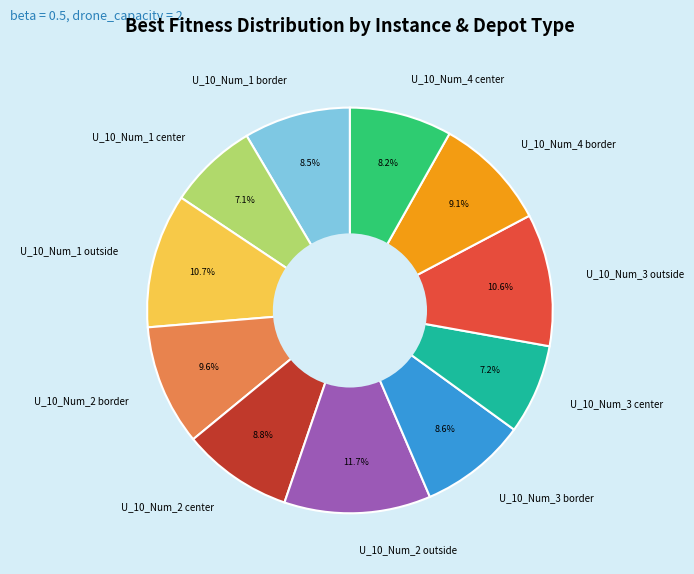

Is there a majority slice in this chart?

No